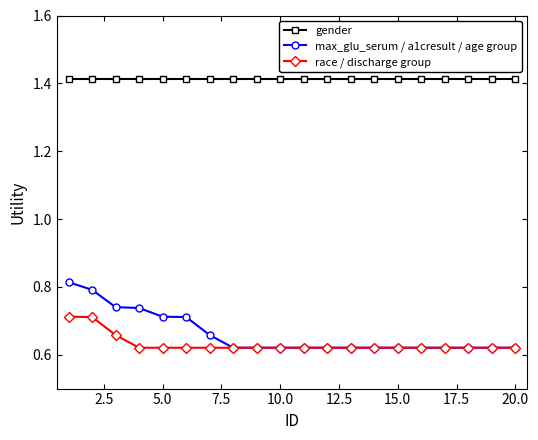

Rank the series by their maximum value, from lowest to highest.

race / discharge group, max_glu_serum / a1cresult / age group, gender